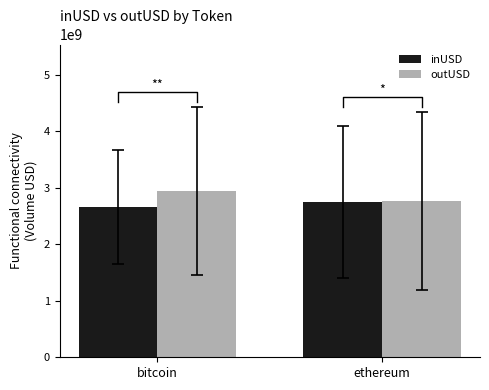

What is the greatest value displayed?

2939494099.0